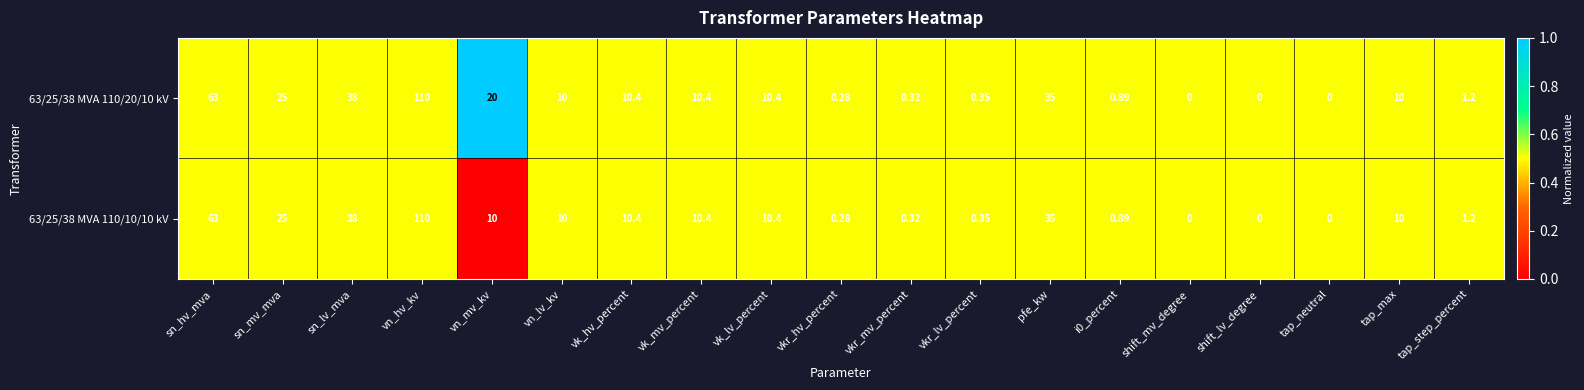

Rank the series by their average value, from lowest to highest.

63/25/38 MVA 110/10/10 kV, 63/25/38 MVA 110/20/10 kV